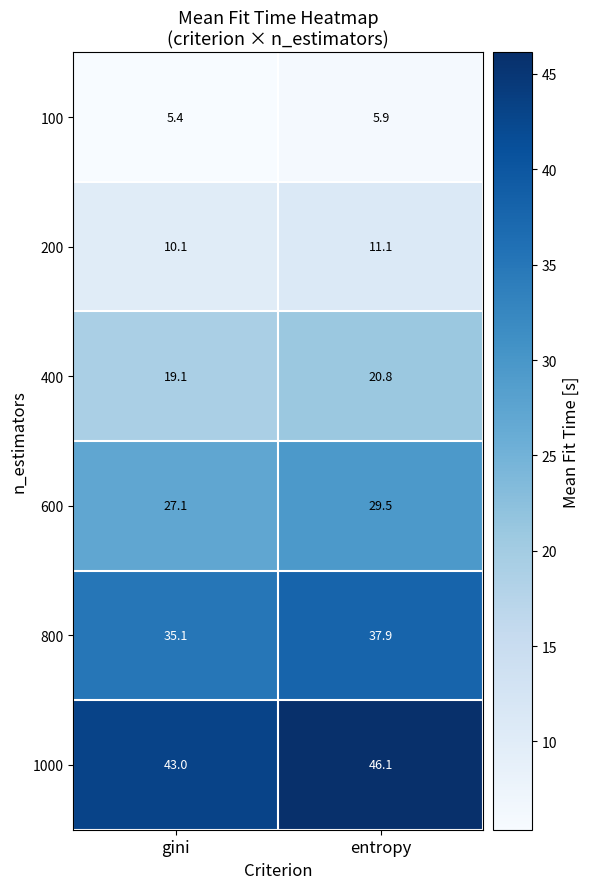

What is the sum of the 600 values at entropy and gini?

56.6